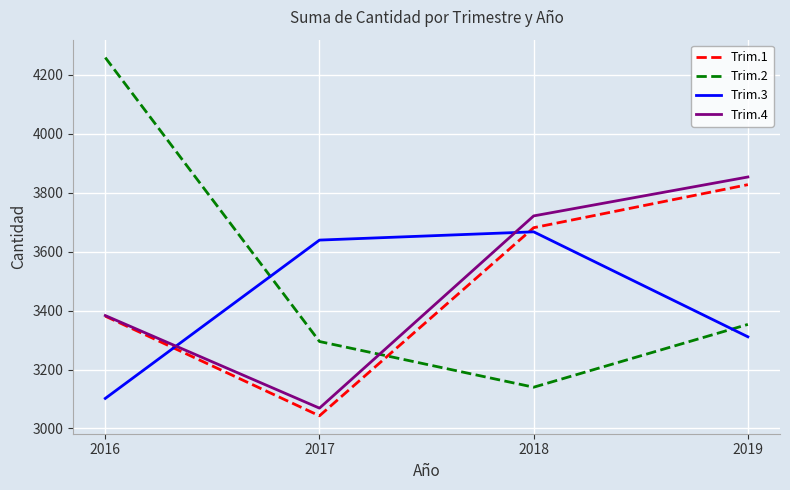

List the series in order of their peak value, highest first.

Trim.2, Trim.4, Trim.1, Trim.3